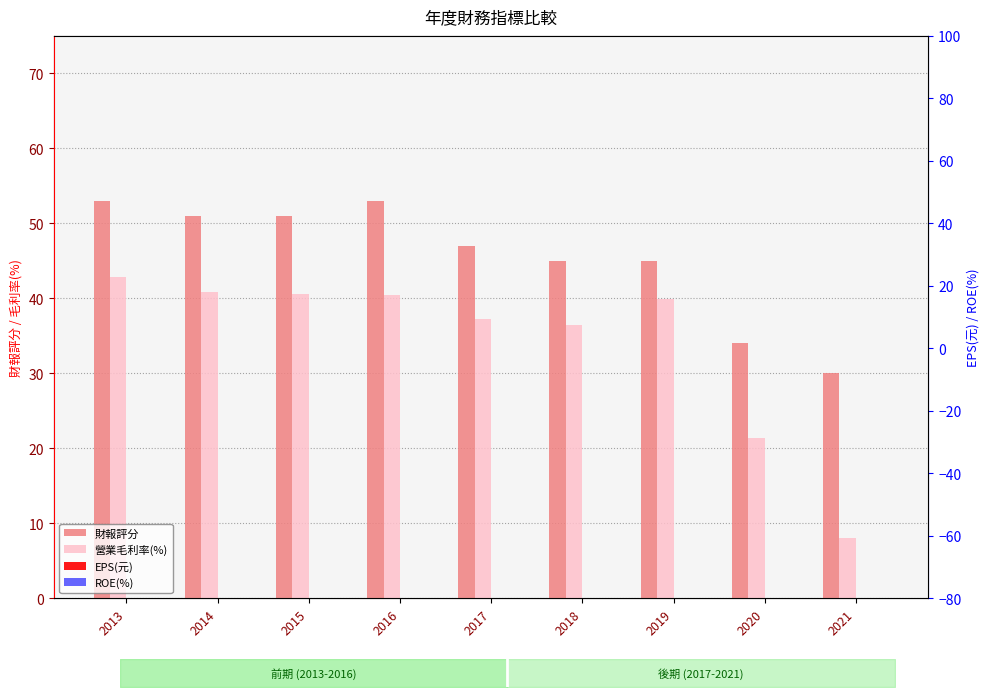

Reading left to right, transcribe all the data shown in this chart.

財報評分: 2013=53.0	2014=51.0	2015=51.0	2016=53.0	2017=47.0	2018=45.0	2019=45.0	2020=34.0	2021=30.0
營業毛利率(%): 2013=42.8	2014=40.8	2015=40.6	2016=40.4	2017=37.3	2018=36.5	2019=39.9	2020=21.4	2021=8.1
EPS(元): 2013=2.8	2014=2.5	2015=3.0	2016=2.6	2017=1.1	2018=1.0	2019=1.1	2020=-3.1	2021=-6.5
ROE(%): 2013=25.5	2014=21.1	2015=22.2	2016=16.8	2017=6.2	2018=6.1	2019=6.6	2020=-20.8	2021=-62.4